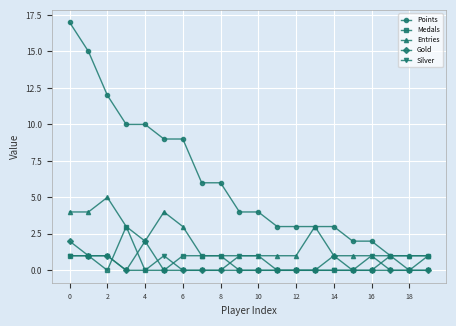

True or false: Entries has more than 1 points higher than both neighbors.

True